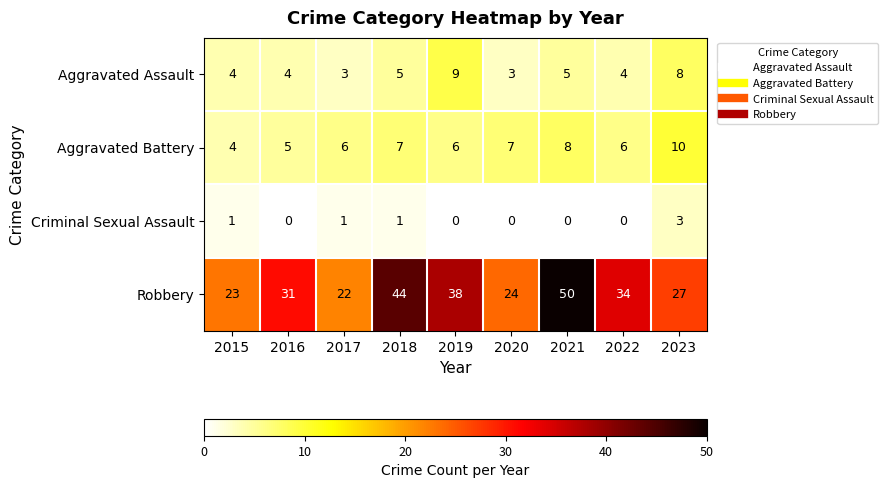

At 2016, list the series in order from smallest to largest.

Criminal Sexual Assault, Aggravated Assault, Aggravated Battery, Robbery